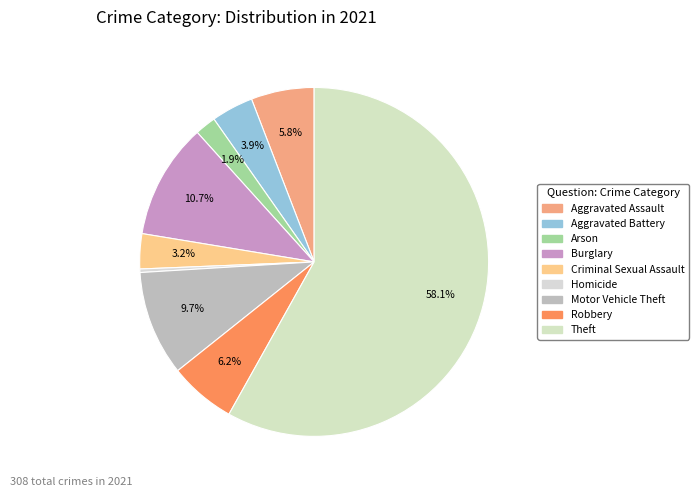

What is the change in value from Aggravated Battery to Arson?

-6